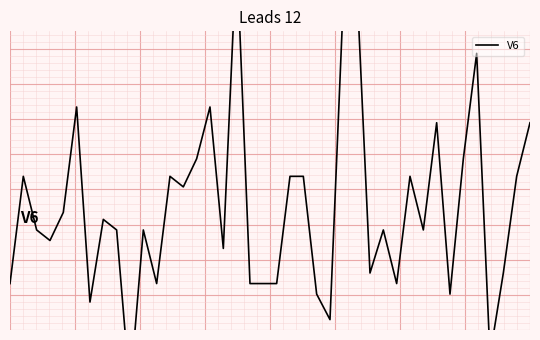

Reading left to right, what are all the values shown in this chart?

-1.7	1.4	-0.2	-0.5	0.3	3.3	-2.2	0.1	-0.2	-4.7	-0.2	-1.7	1.4	1.1	1.9	3.3	-0.7	7.8	-1.7	-1.7	-1.7	1.4	1.4	-2.0	-2.7	6.4	7.0	-1.4	-0.2	-1.7	1.4	-0.2	2.9	-2.0	1.9	4.9	-3.7	-1.4	1.4	2.9